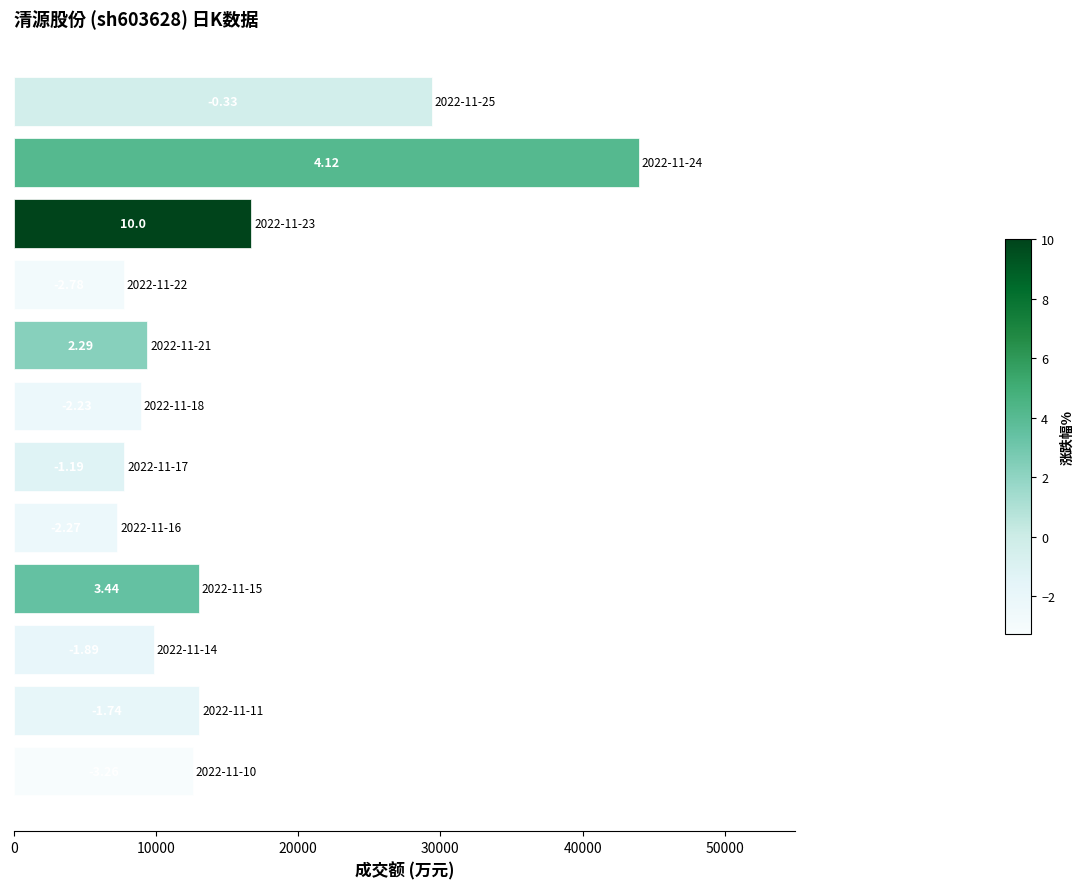

How many bars are there in total?

12